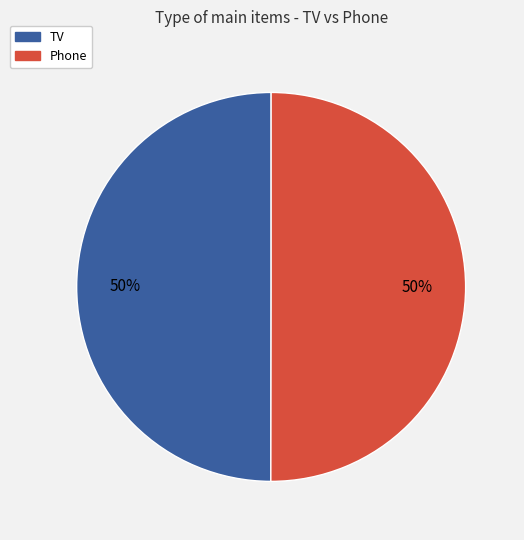

Do Phone and TV together represent more than half of the pie?

Yes